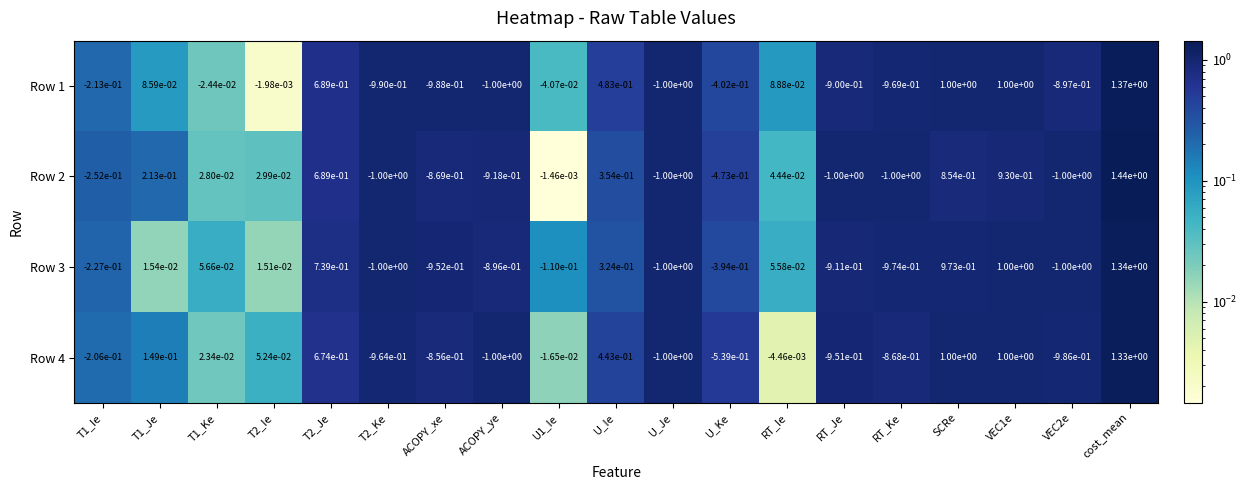

The Row 1 series shows 0.4 at VEC1e. True or false?

False